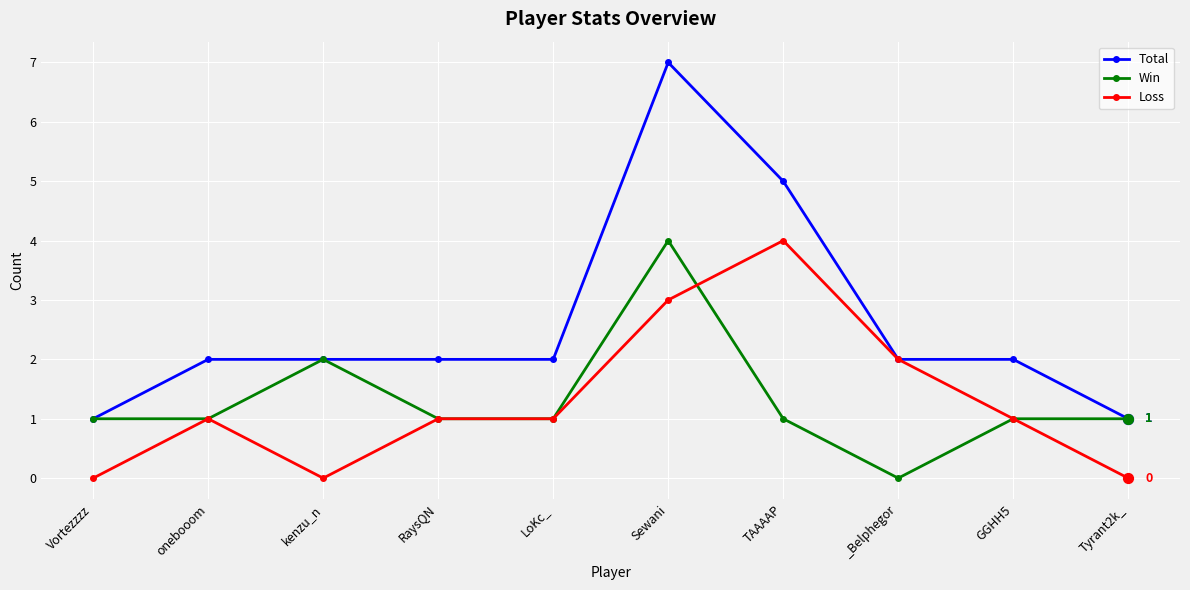

At how many categories does at least one series exceed 3?

2